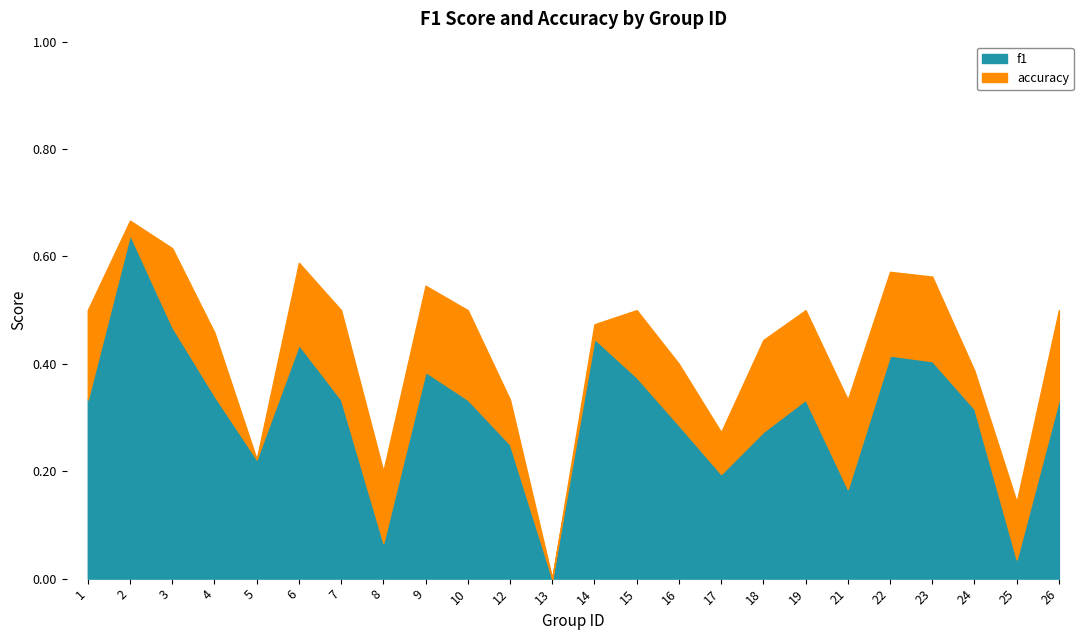

Rank the series by their average value, from lowest to highest.

f1, accuracy